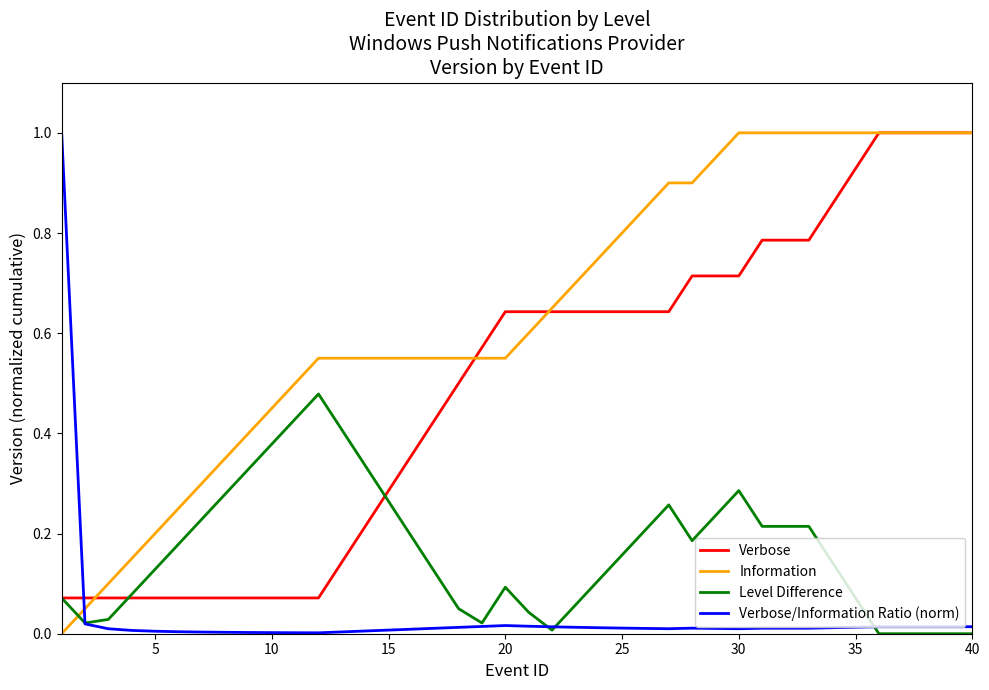

Which series has the largest total across all categories?

Information